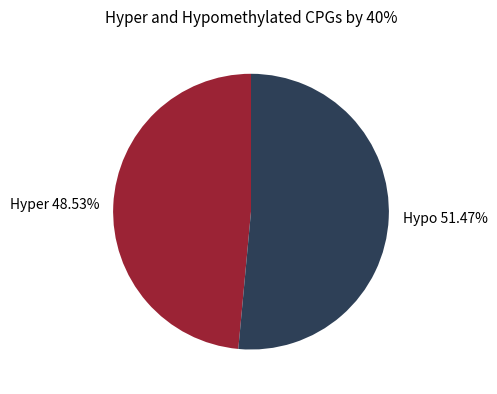

Which category has the biggest portion of the pie?

Hypo